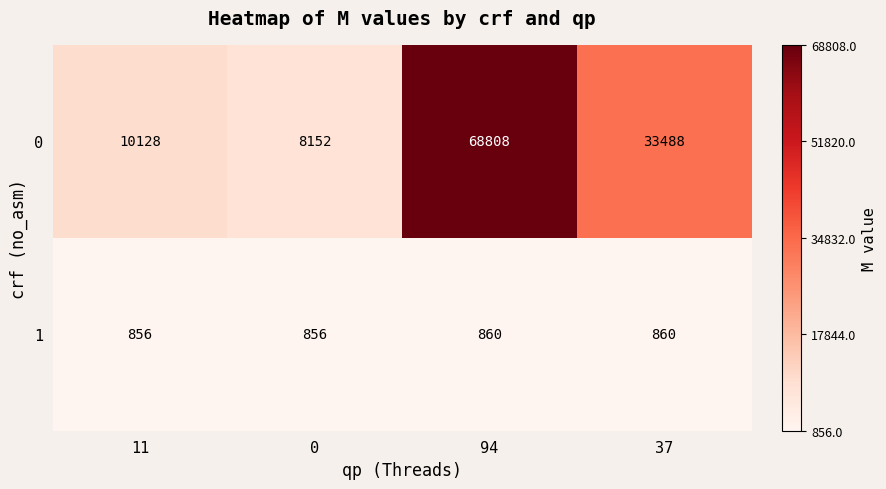

Reading left to right, transcribe all the data shown in this chart.

0: 11=10128	0=8152	94=68808	37=33488
1: 11=856	0=856	94=860	37=860